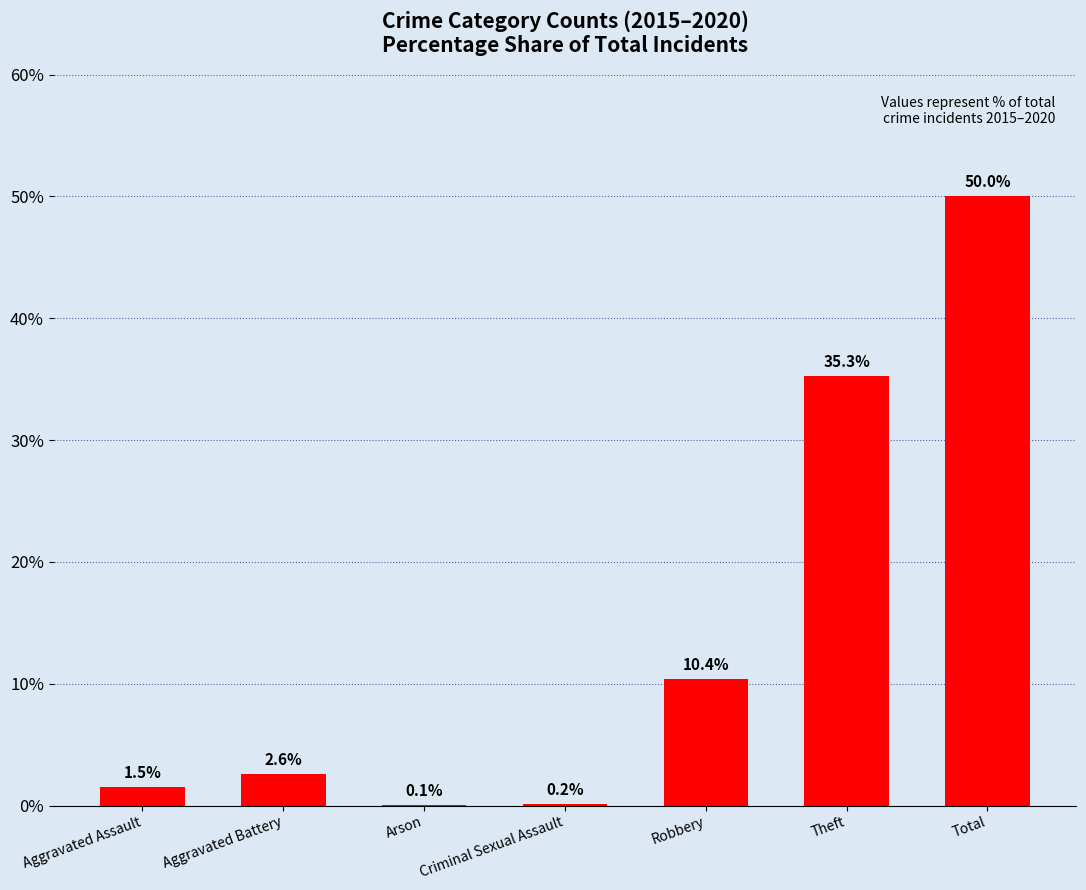

Which has a higher value, Arson or Theft?

Theft